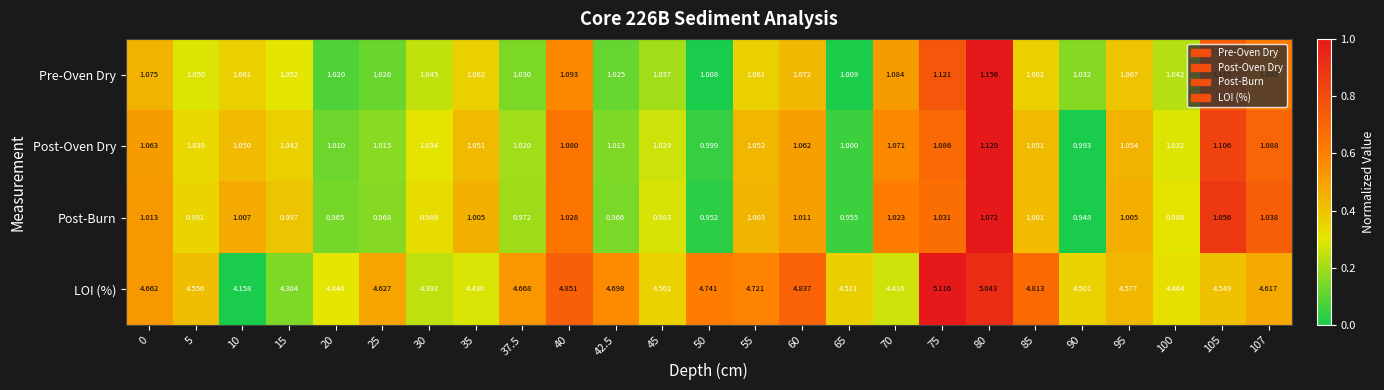

How many series are shown in this chart?

4